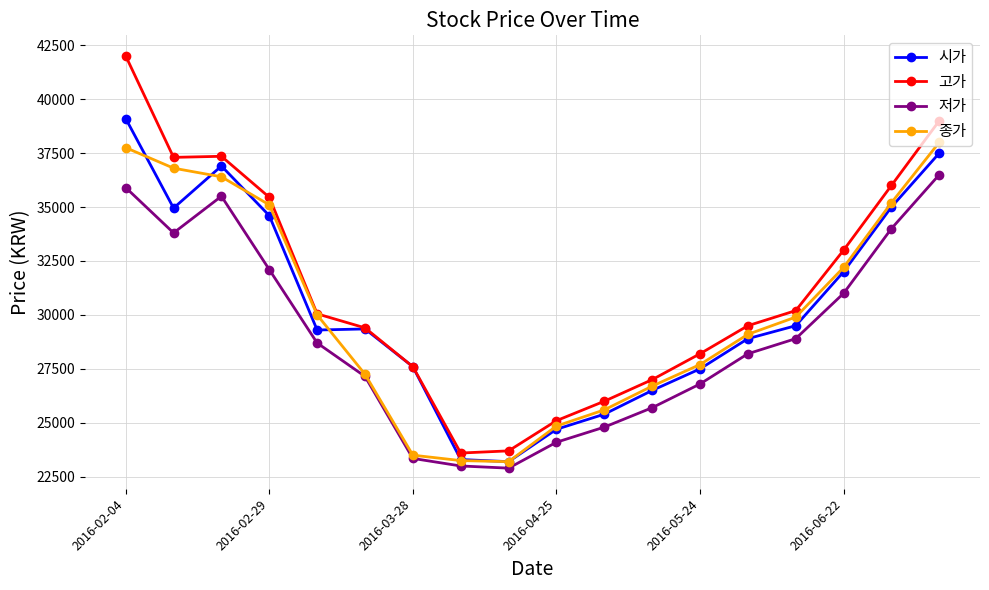

True or false: 고가 has more than 2 interior local peaks.

False